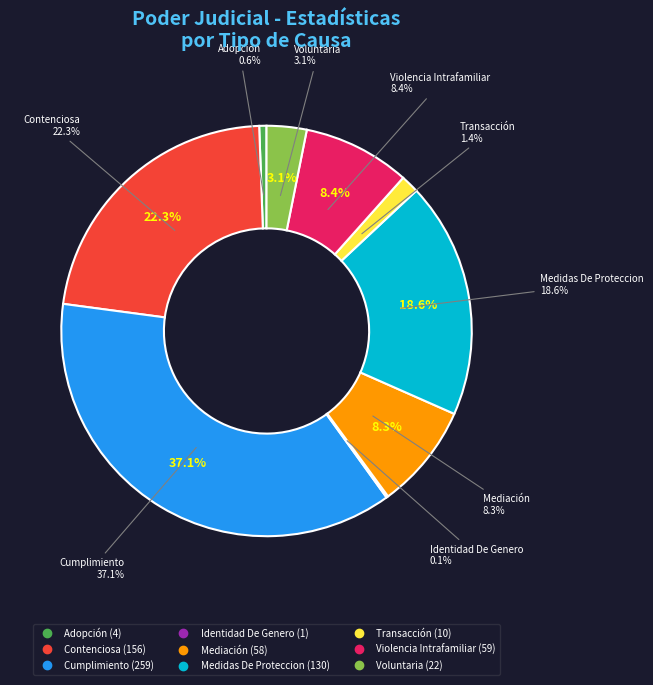

Which category has the biggest portion of the pie?

Cumplimiento